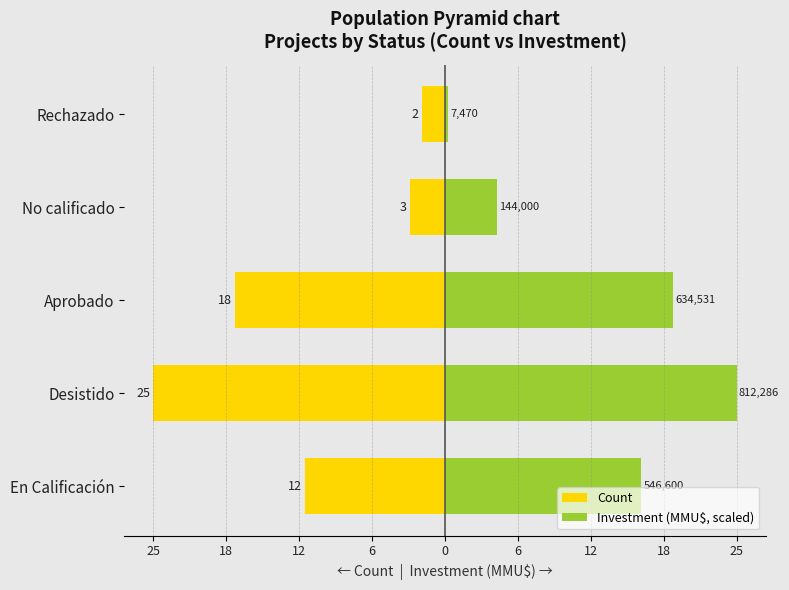

What are all the series names shown in the legend?

Count, Investment (MMU$, scaled)